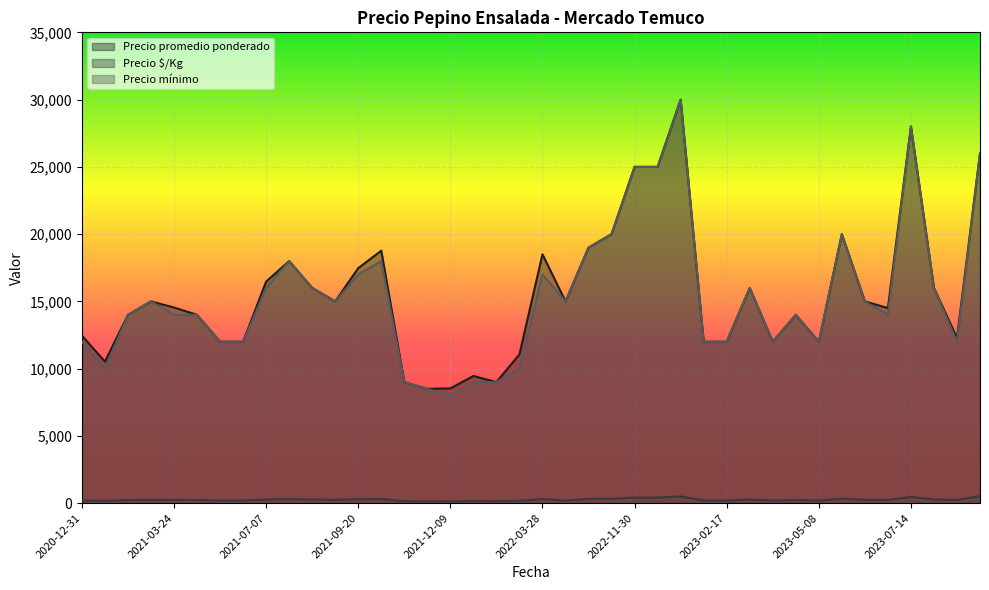

True or false: Precio $/Kg and Precio mínimo intersect in this chart.

False